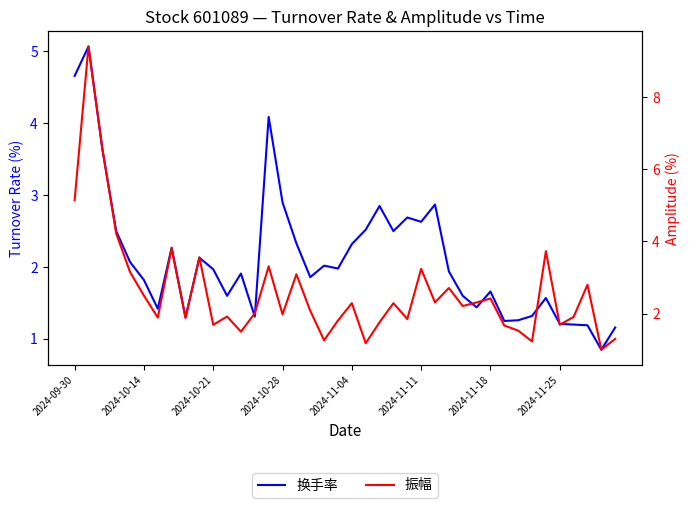

What are all the series names shown in the legend?

换手率, 振幅